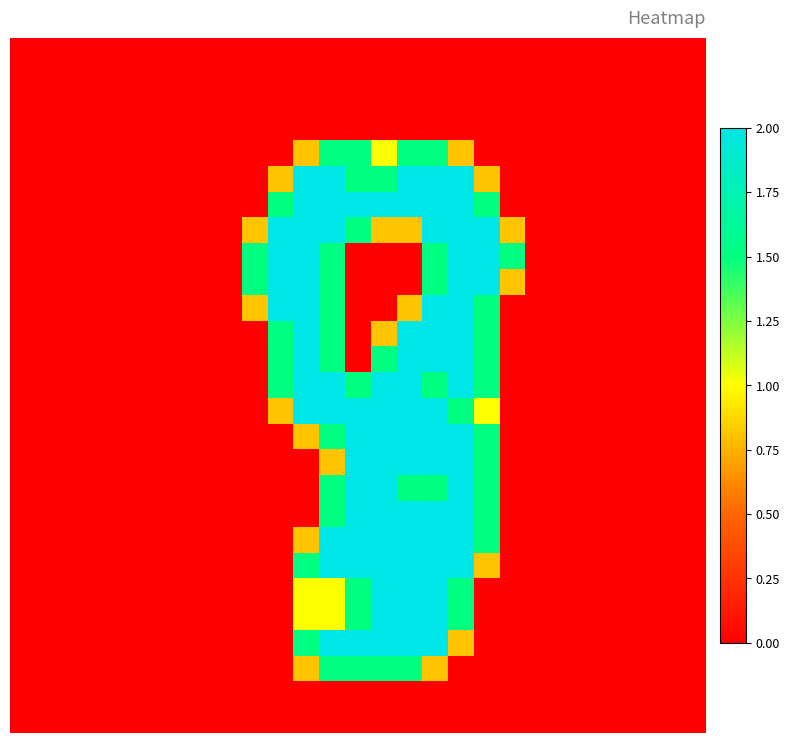

At which category is the sum across all series the highest?

16